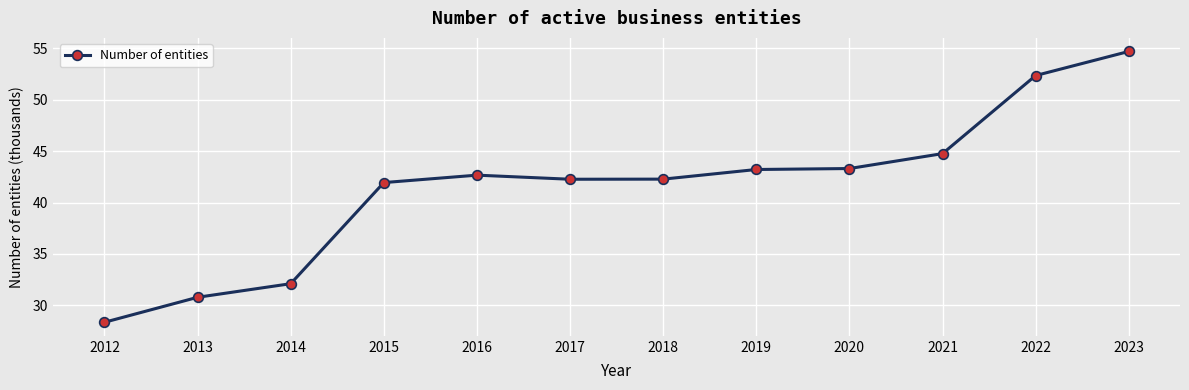

Count the number of categories in the chart.

12